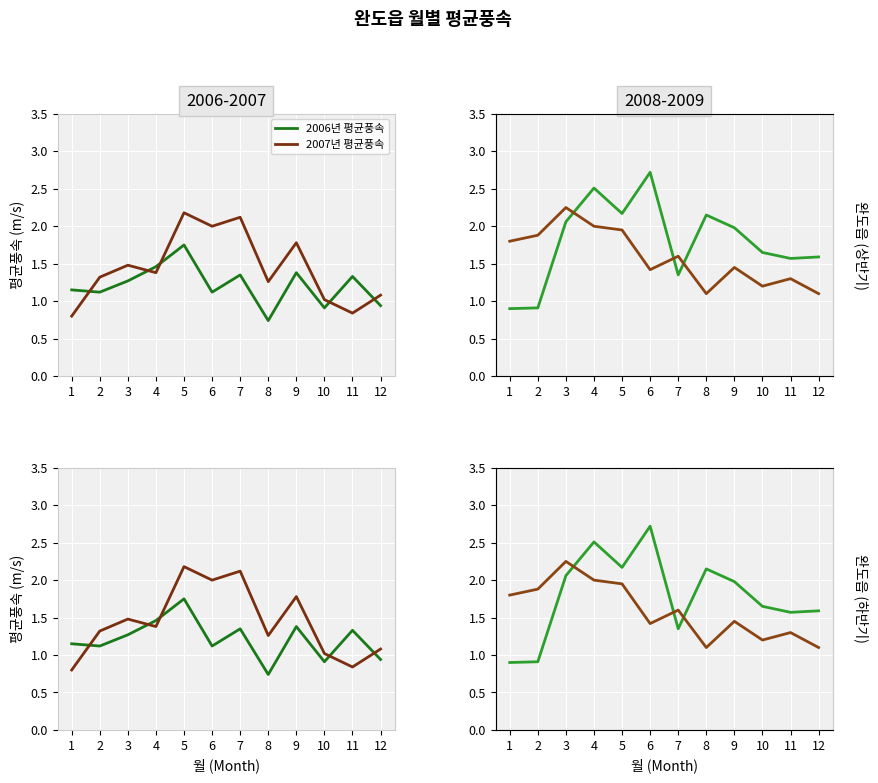

What is the sum of all 2009년 평균풍속 values?

19.1